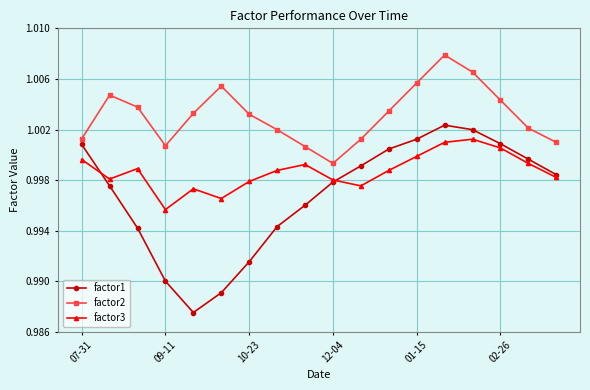

In factor2, how many points are higher than both neighbors (excluding endpoints)?

3